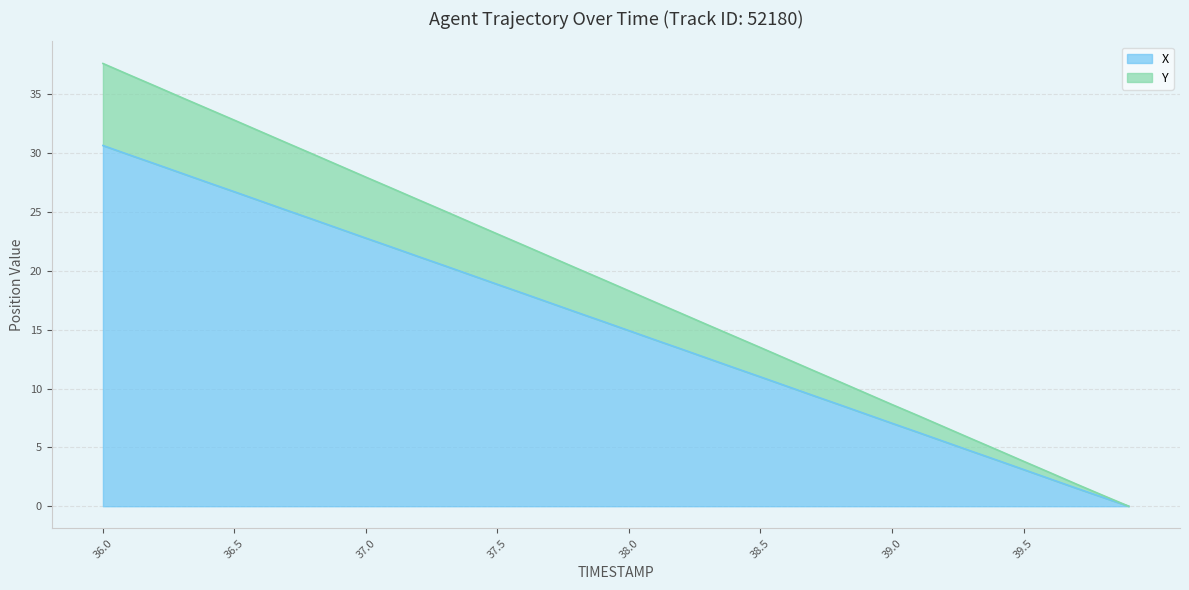

Which series changed the most between 37.6 and 37.8?

Y